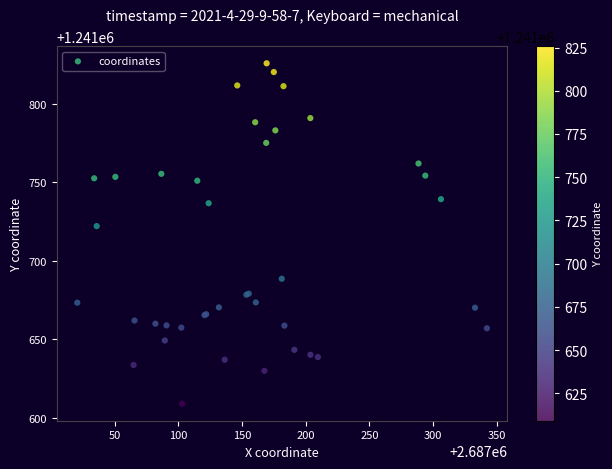

What Y value in the scatter plot is closest to 1241717?

1241722.1